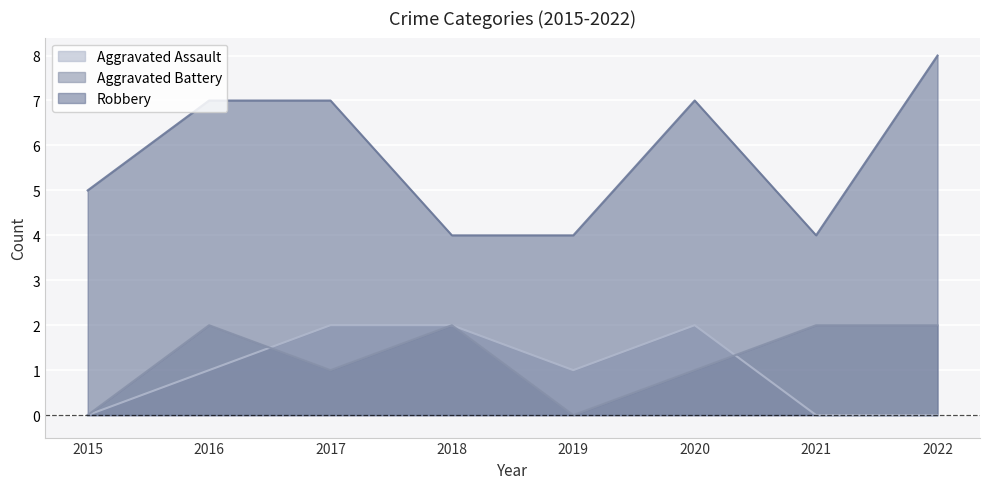

In Robbery, how many points are lower than both neighbors (excluding endpoints)?

1